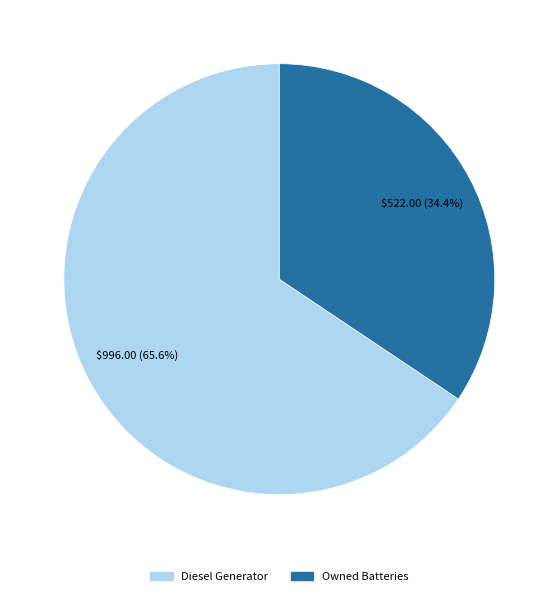

Is there a majority slice in this chart?

Yes